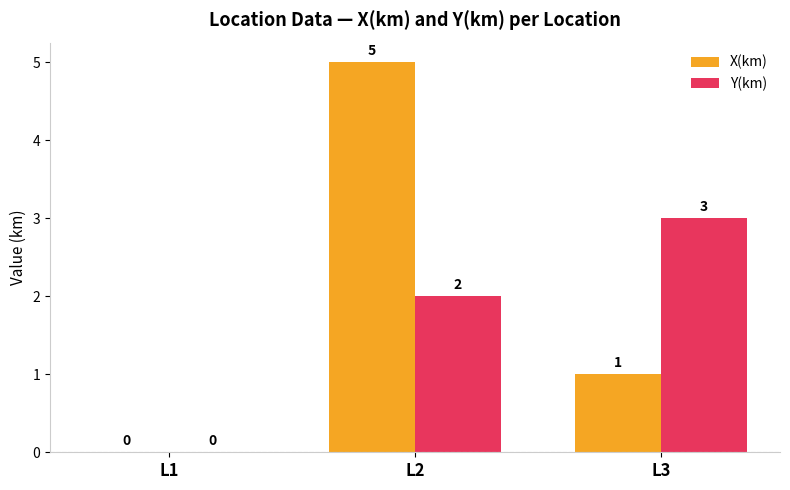

How many series are shown in this chart?

2